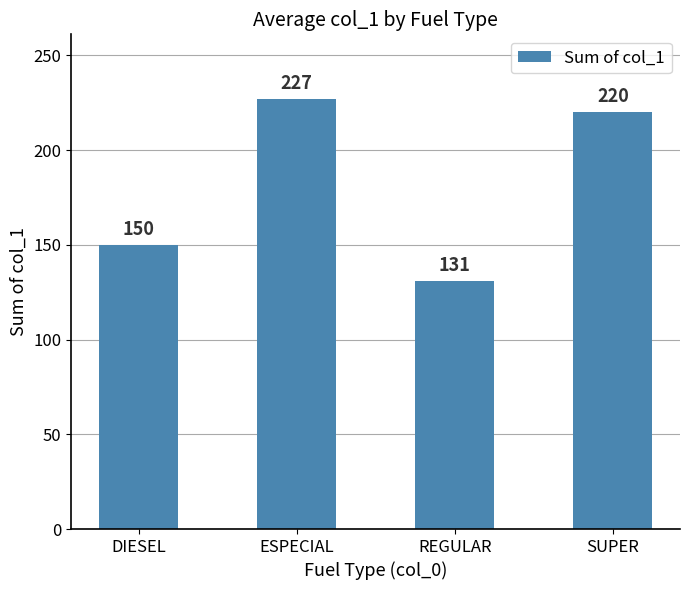

At which label does the data first exceed 220?

ESPECIAL